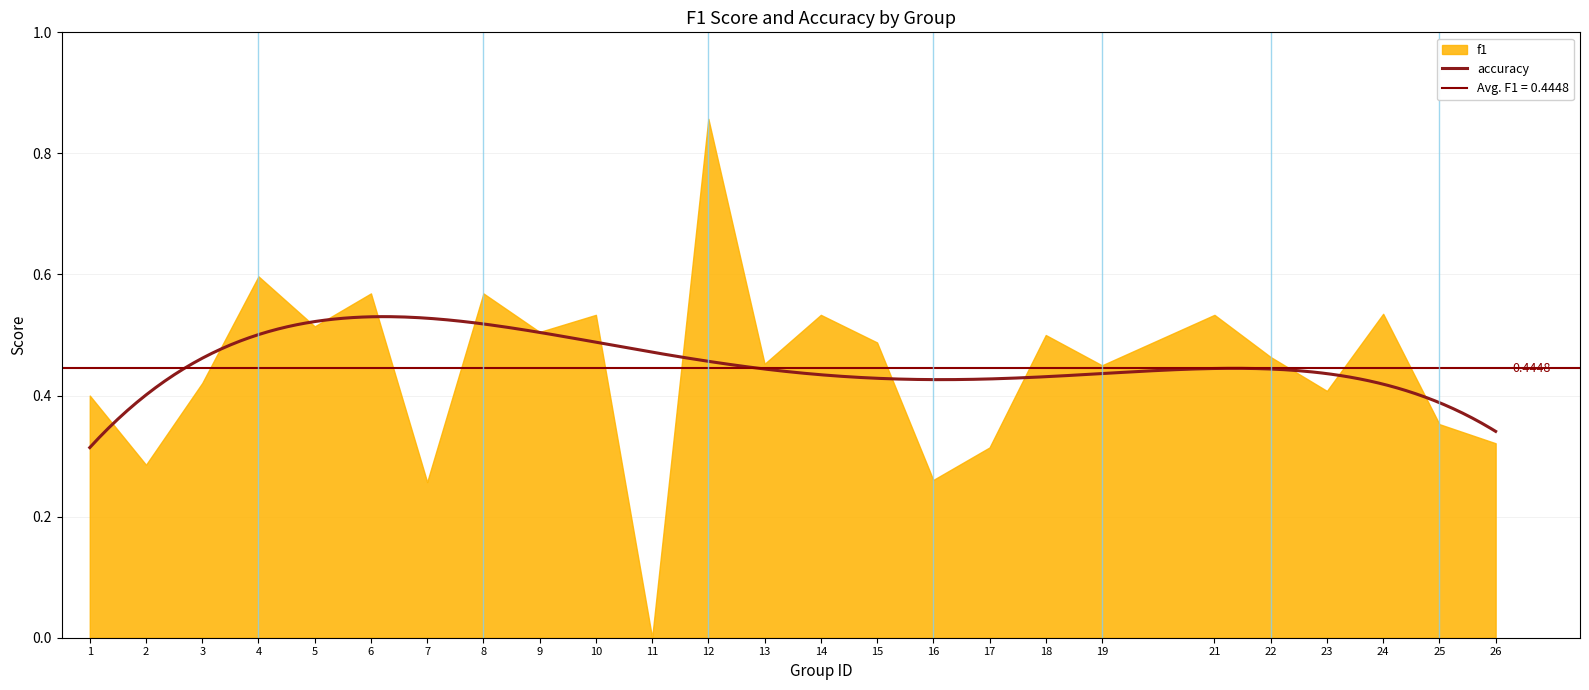

Rank the categories by f1 value from highest to lowest.

12, 4, 6, 8, 24, 10, 14, 21, 5, 9, 18, 15, 22, 13, 19, 3, 23, 1, 25, 26, 17, 2, 16, 7, 11